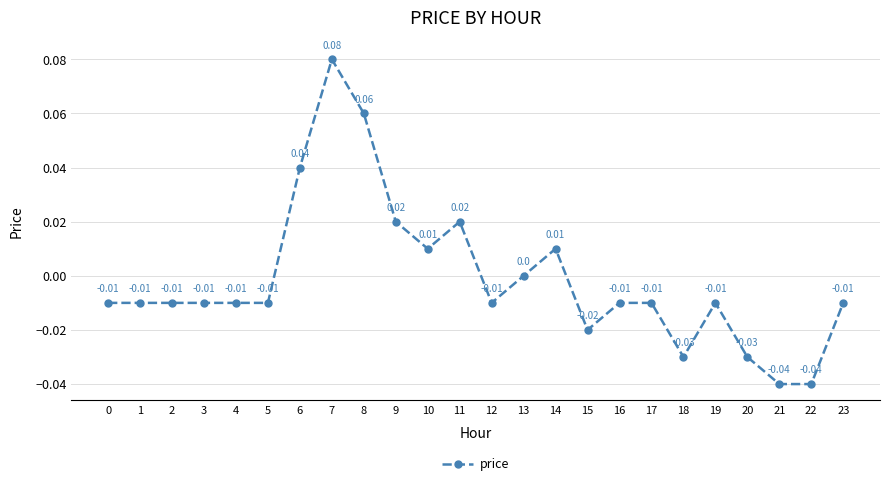

Which has a higher value, 8 or 0?

8